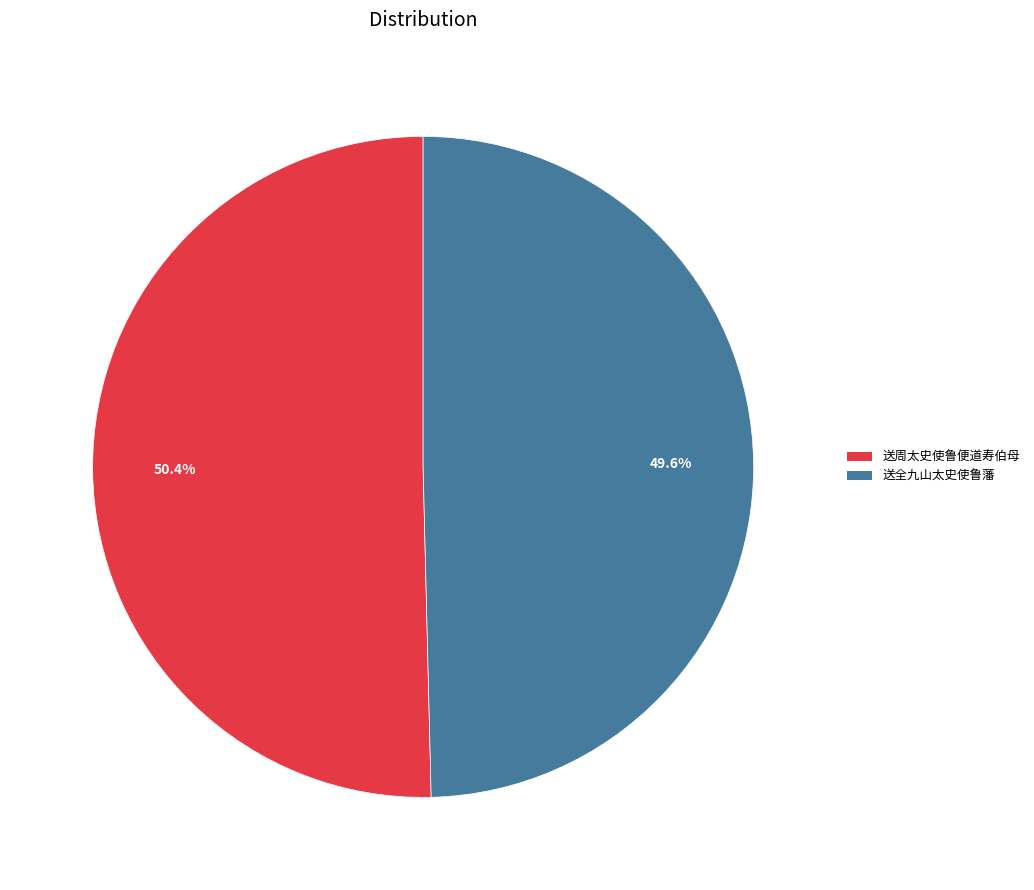

Does 送全九山太史使鲁藩 account for over 50% of the chart?

No